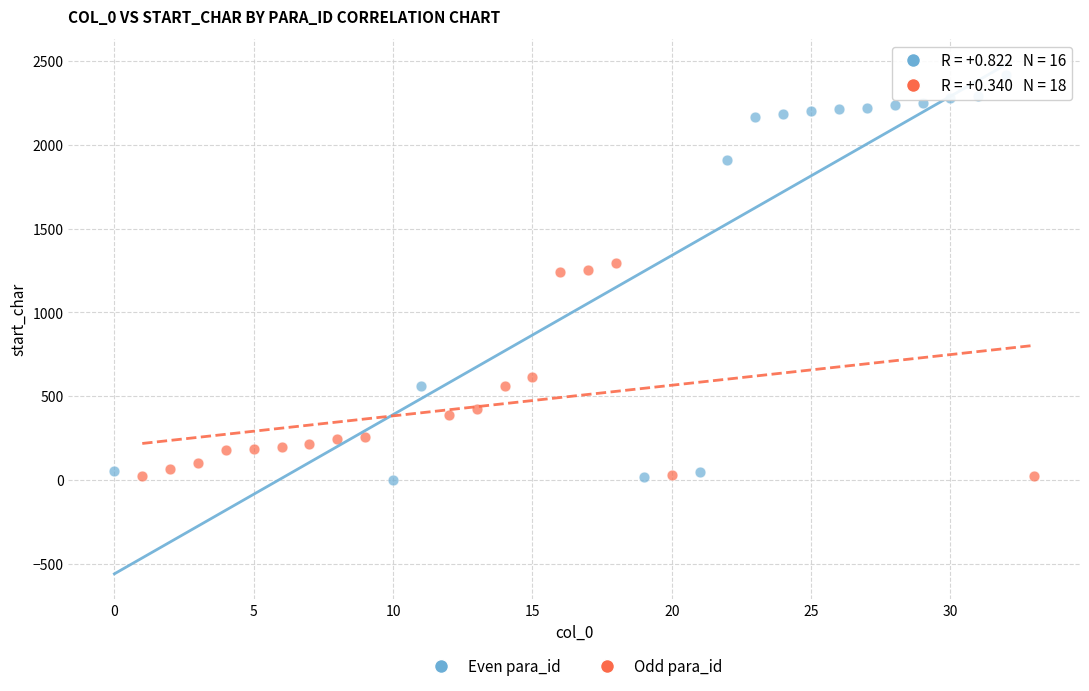

Which series reaches the maximum Y coordinate?

Even para_id